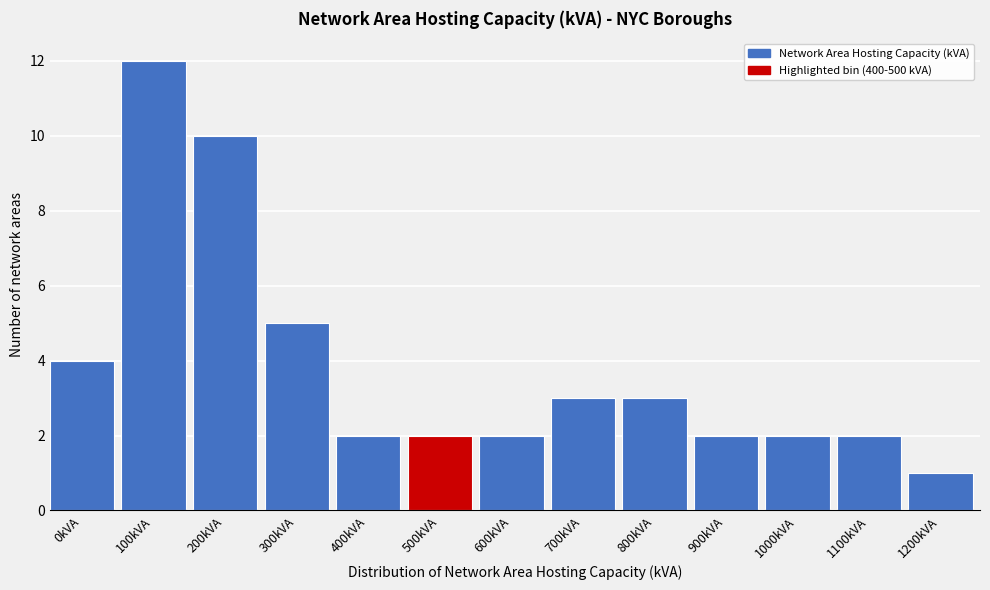

Reading right to left, extract all data points from this chart.

1200kVA=1	1100kVA=2	1000kVA=2	900kVA=2	800kVA=3	700kVA=3	600kVA=2	500kVA=2	400kVA=2	300kVA=5	200kVA=10	100kVA=12	0kVA=4